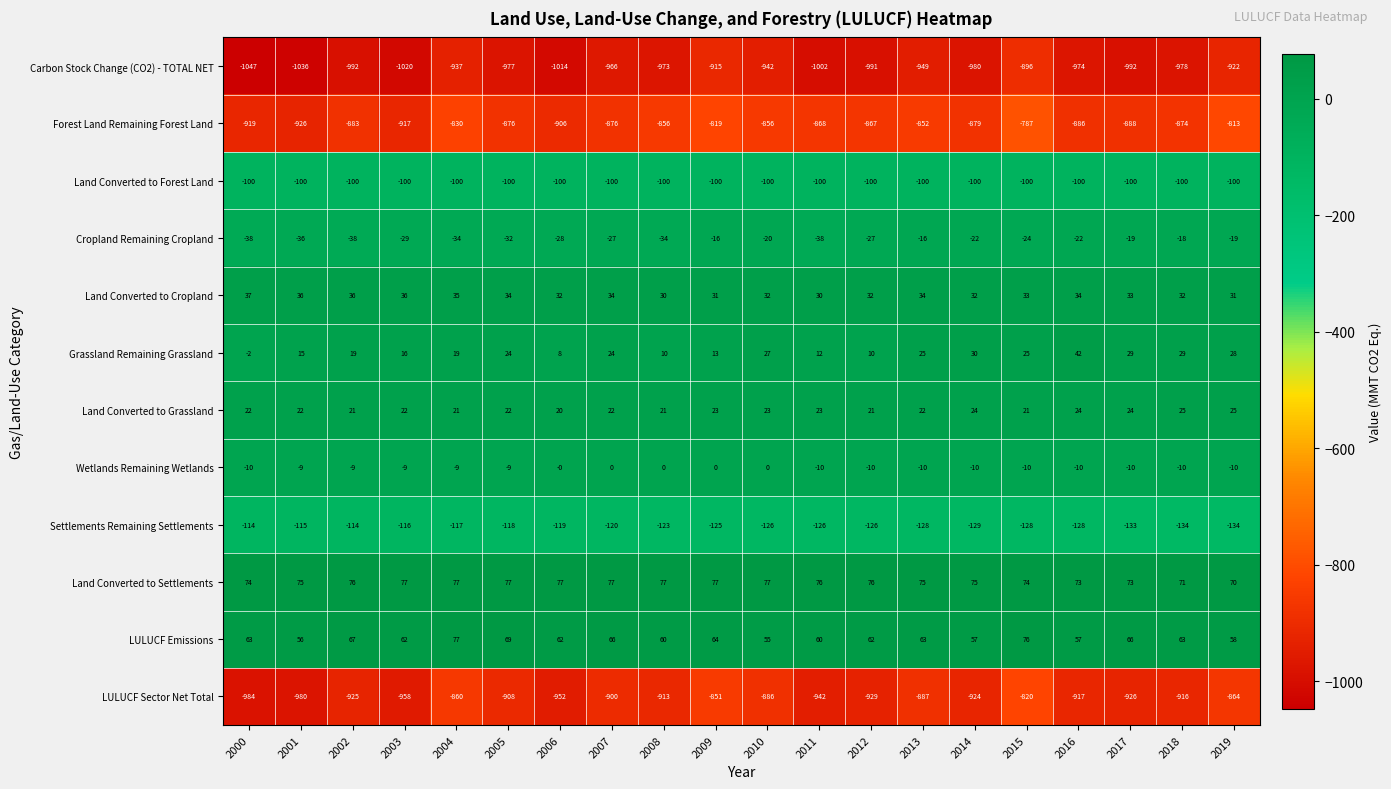

At 2015, list the series in order from smallest to largest.

Carbon Stock Change (CO2) - TOTAL NET, LULUCF Sector Net Total, Forest Land Remaining Forest Land, Settlements Remaining Settlements, Land Converted to Forest Land, Cropland Remaining Cropland, Wetlands Remaining Wetlands, Land Converted to Grassland, Grassland Remaining Grassland, Land Converted to Cropland, Land Converted to Settlements, LULUCF Emissions